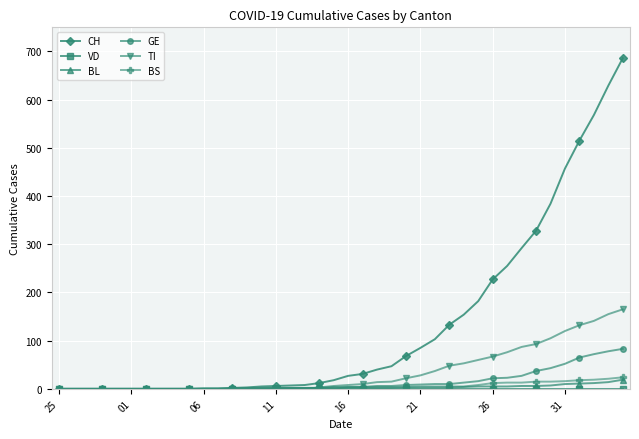

Which series has the largest total across all categories?

CH